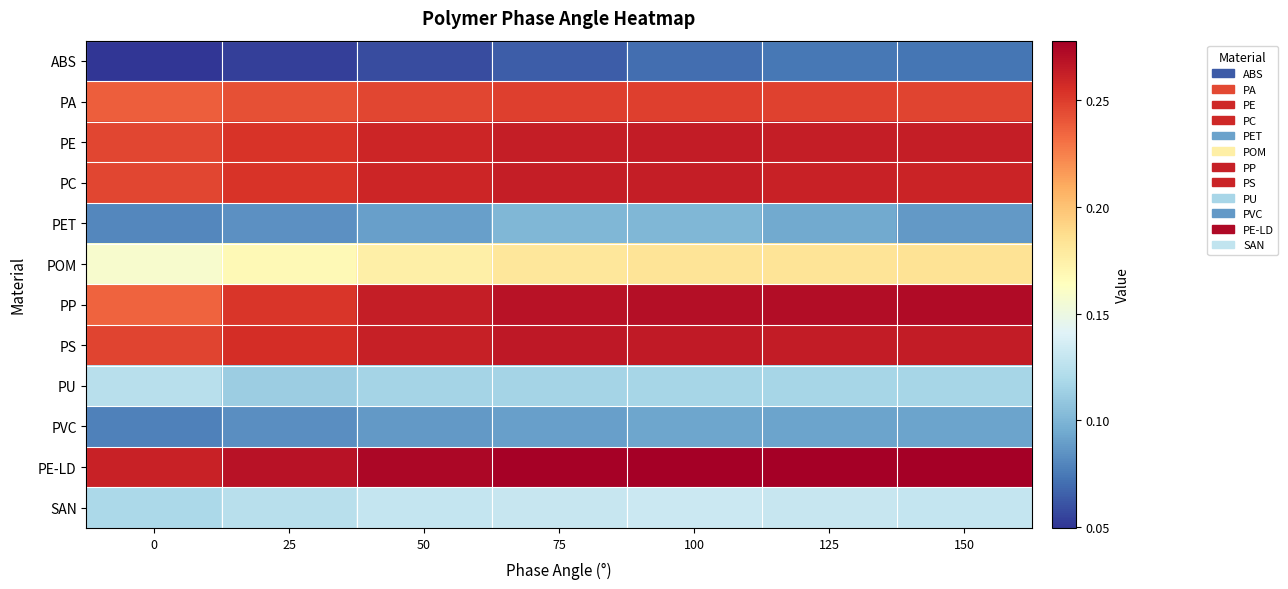

Between 100 and 125, which is larger?

125